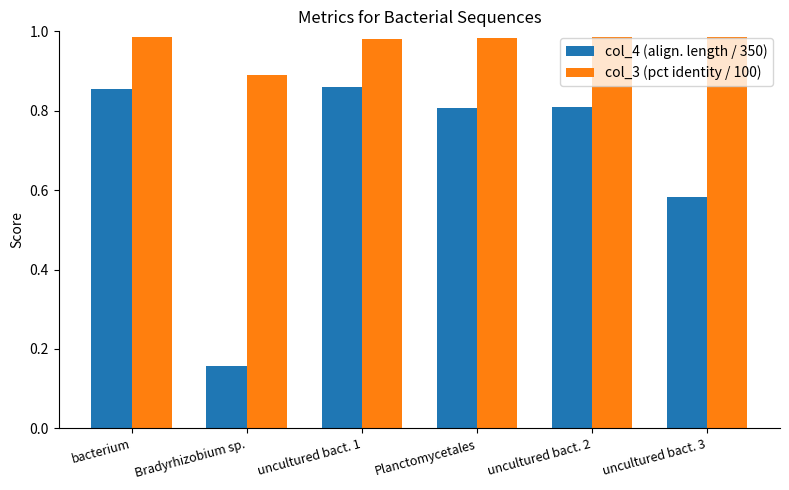

What is the total value across all series at Planctomycetales?

1.8